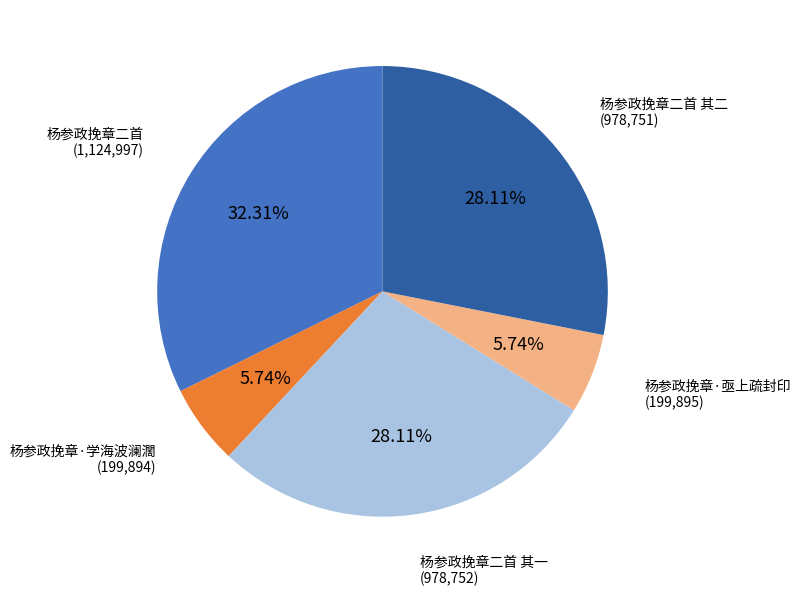

Combined, do 杨参政挽章·亟上疏封印 and 杨参政挽章·学海波澜濶 account for over 50%?

No